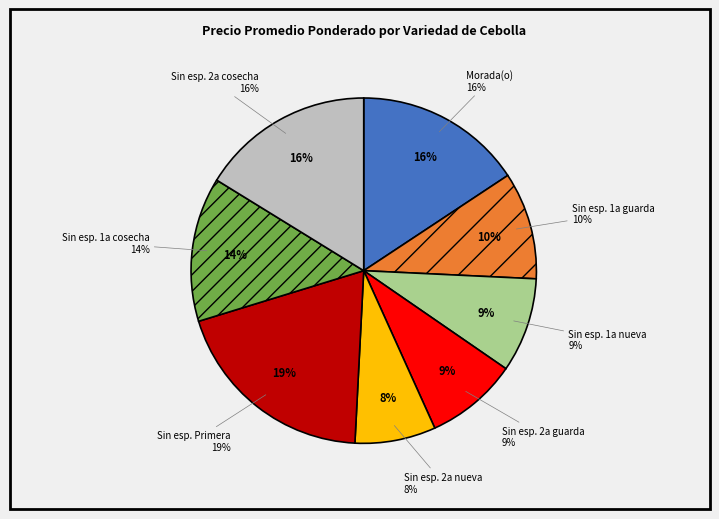

The Sin especificar 1a guarda slice represents 10% of the pie. True or false?

True